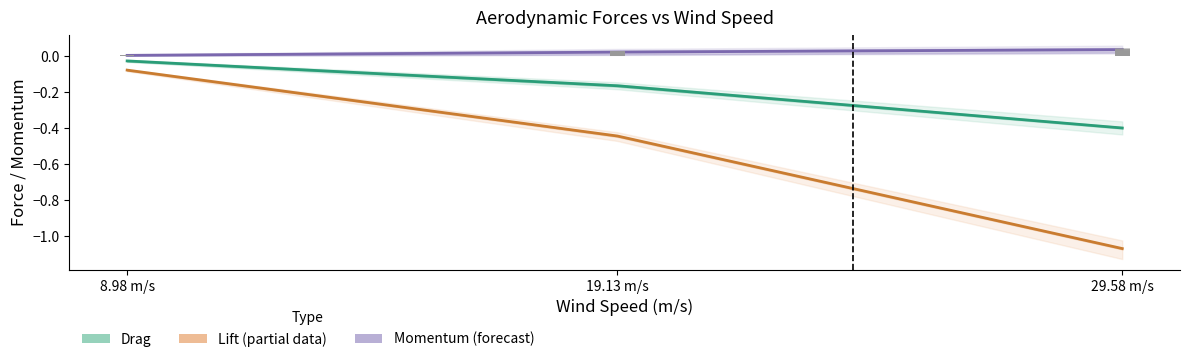

What is the average value of the Drag (estimate) series?

-0.2